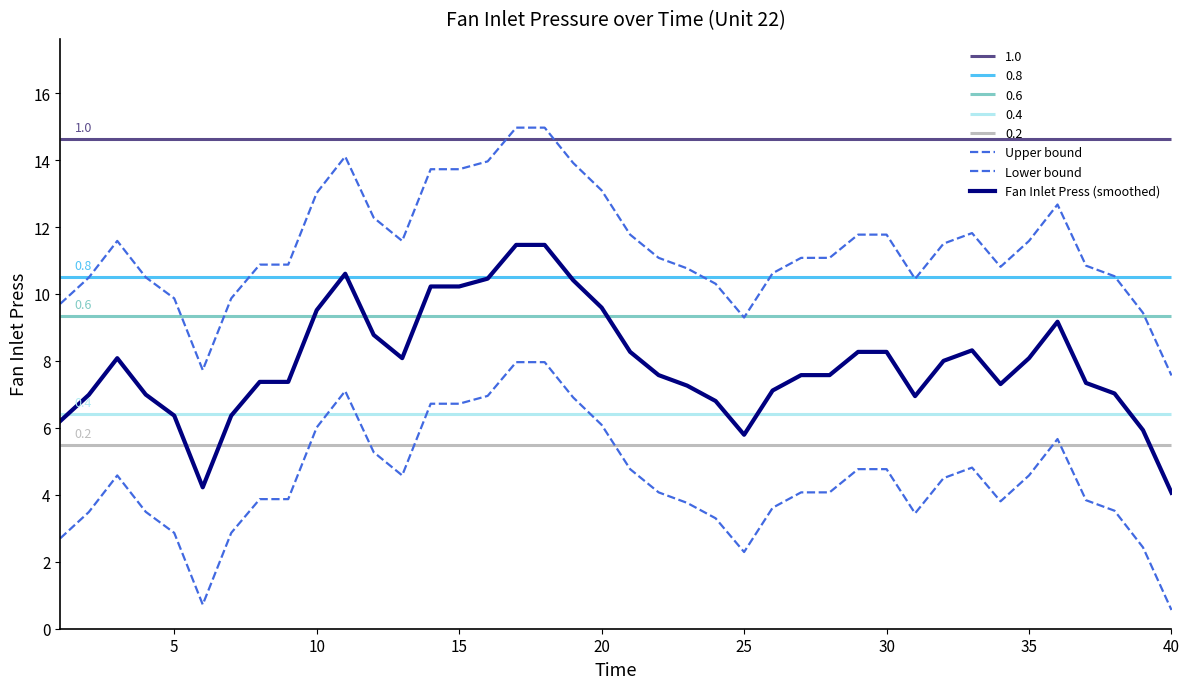

Does the chart have visible grid lines?

No